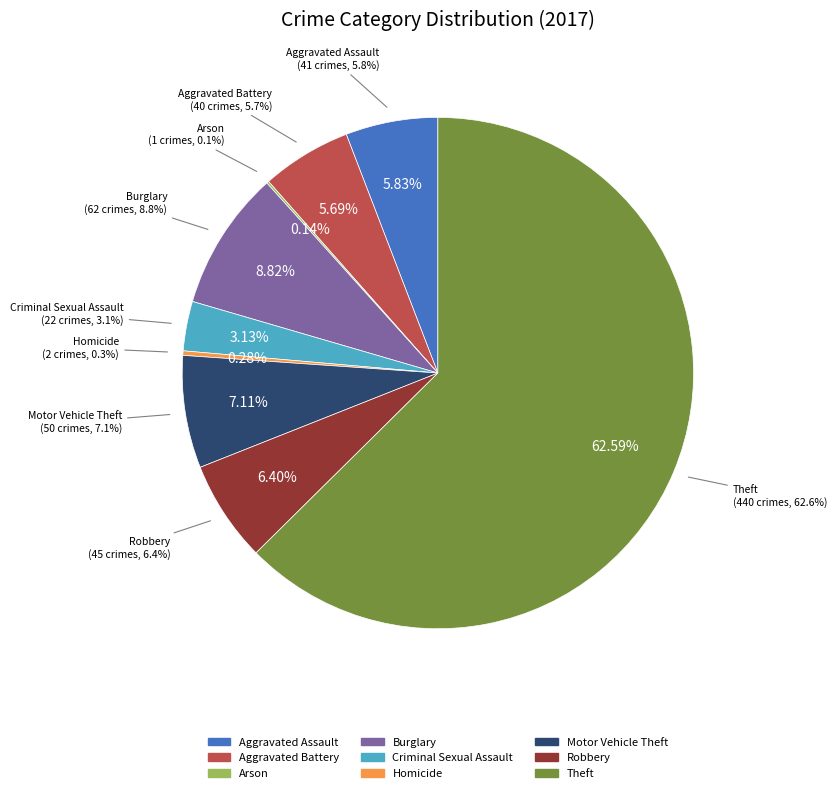

Which slice is the smallest?

Arson